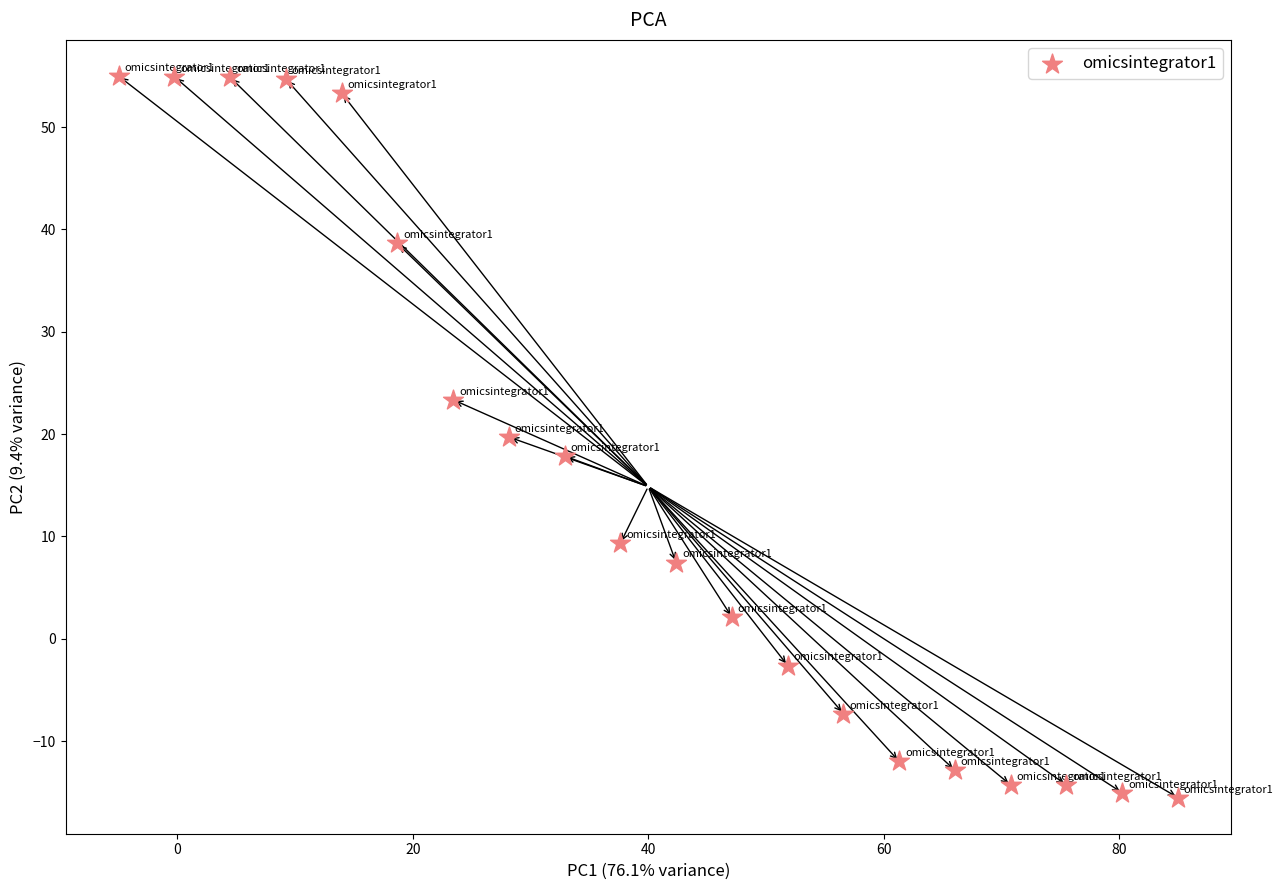

What is the range of X values (max minus min)?

90.0